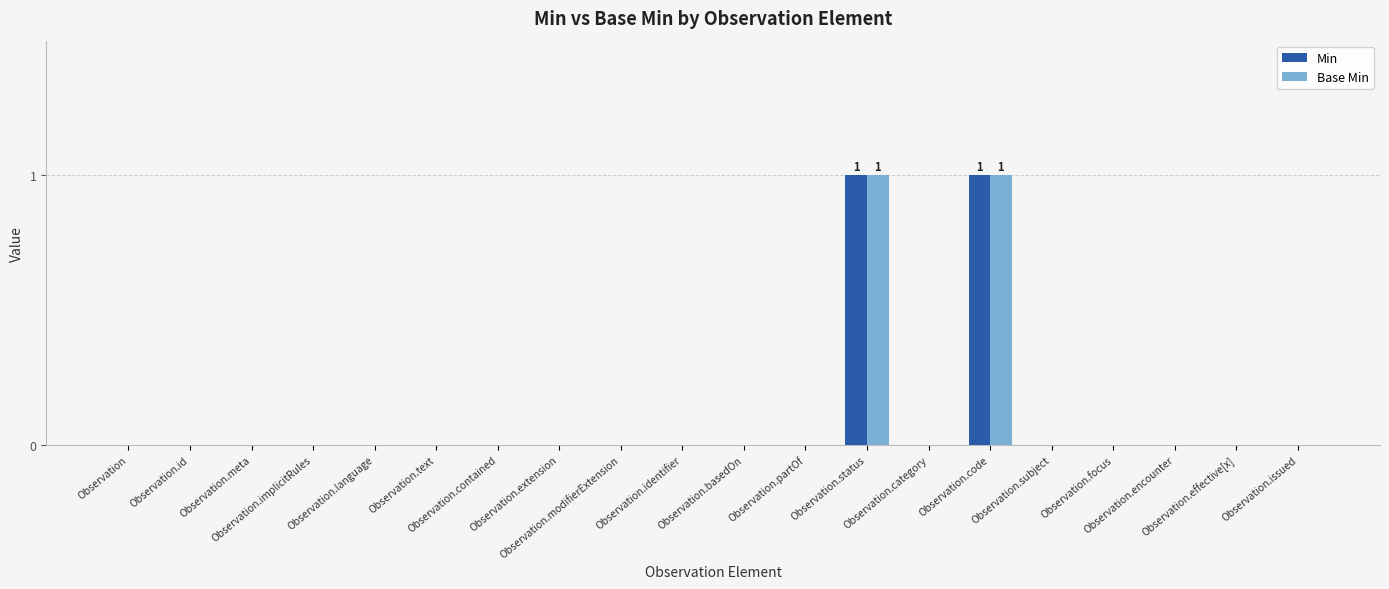

Reading left to right, list all the values displayed in this chart.

Min: 0	0	0	0	0	0	0	0	0	0	0	0	1	0	1	0	0	0	0	0
Base Min: 0	0	0	0	0	0	0	0	0	0	0	0	1	0	1	0	0	0	0	0